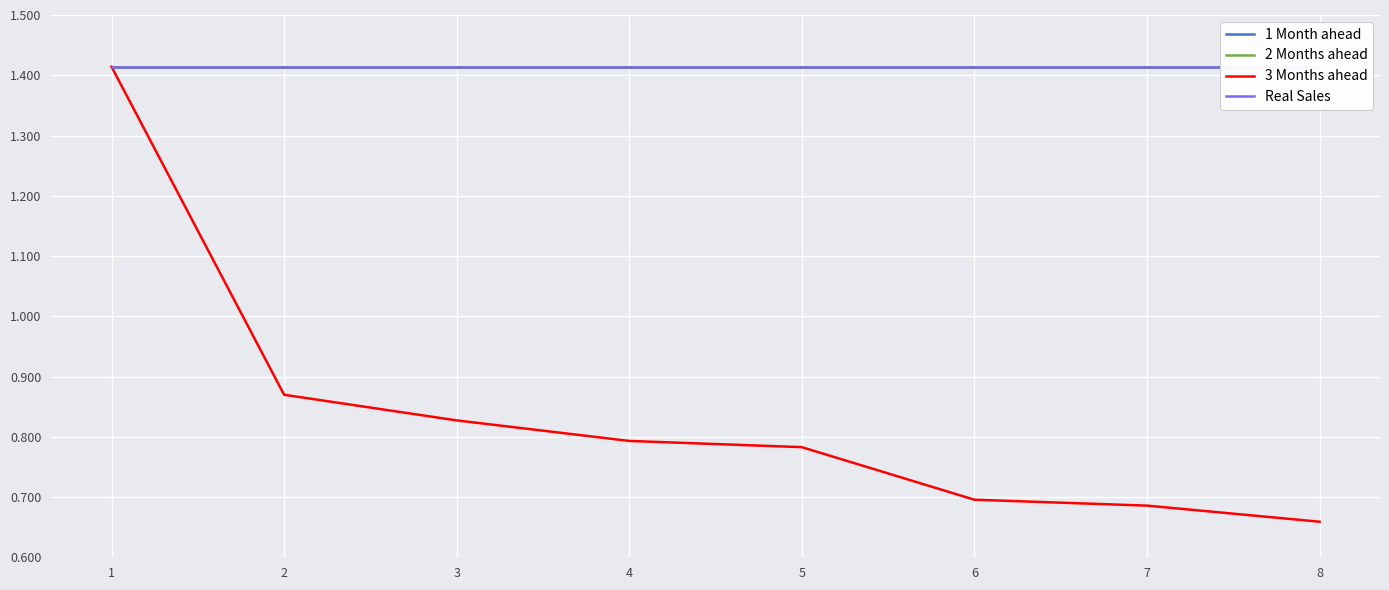

Is this an area chart (filled region under the line)?

No